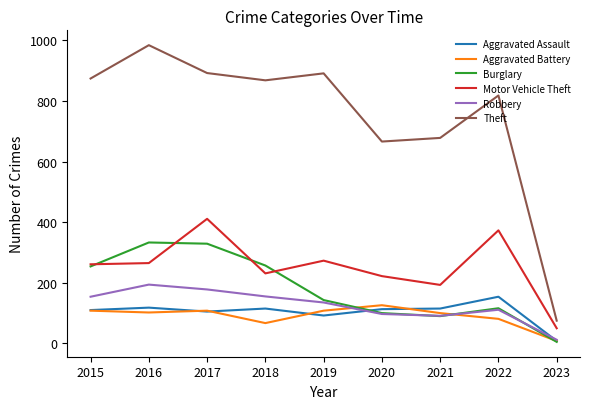

What is the sum of the Aggravated Assault values at 2016 and 2020?

231